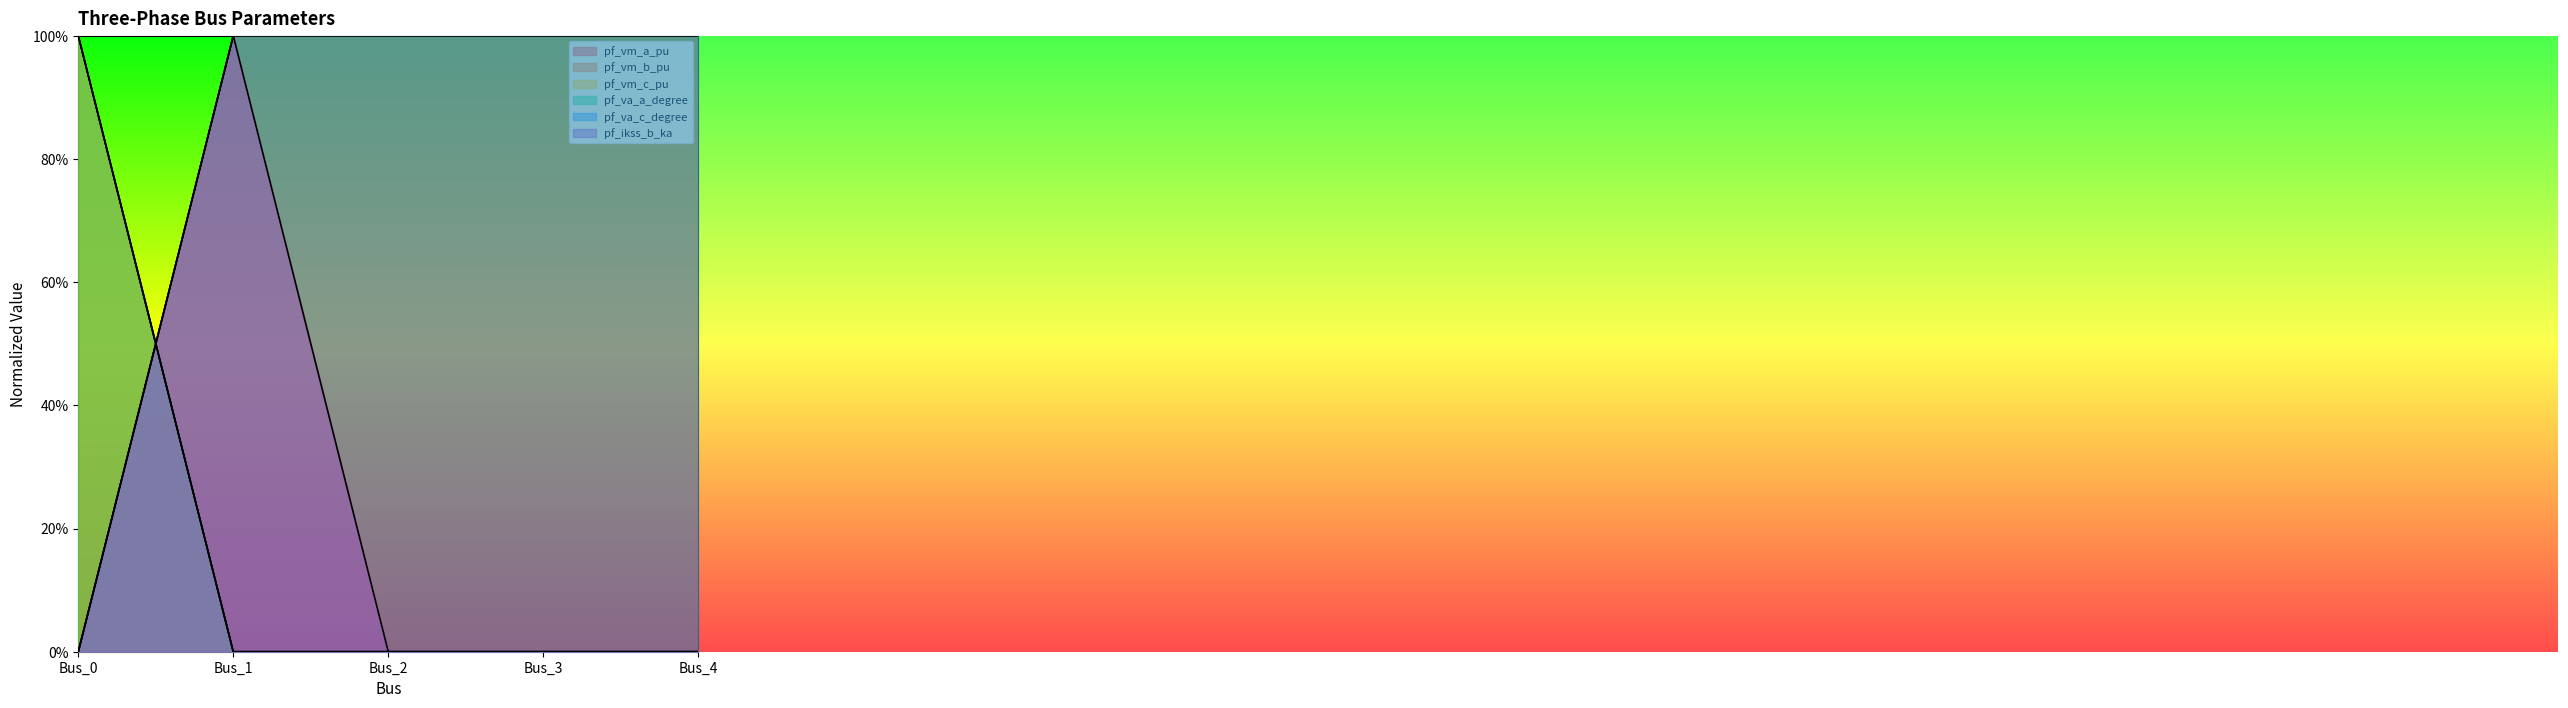

Reading right to left, extract all data points from this chart.

pf_vm_a_pu: Bus_4=0.0	Bus_3=0.0	Bus_2=0.0	Bus_1=0.0	Bus_0=1.0
pf_vm_b_pu: Bus_4=1.0	Bus_3=1.0	Bus_2=1.0	Bus_1=1.0	Bus_0=0.0
pf_vm_c_pu: Bus_4=0.0	Bus_3=0.0	Bus_2=0.0	Bus_1=0.0	Bus_0=1.0
pf_va_a_degree: Bus_4=1.0	Bus_3=1.0	Bus_2=1.0	Bus_1=1.0	Bus_0=0.0
pf_va_c_degree: Bus_4=0.0	Bus_3=0.0	Bus_2=0.0	Bus_1=0.0	Bus_0=1.0
pf_ikss_b_ka: Bus_4=0.0	Bus_3=0.0	Bus_2=0.0	Bus_1=1.0	Bus_0=0.0